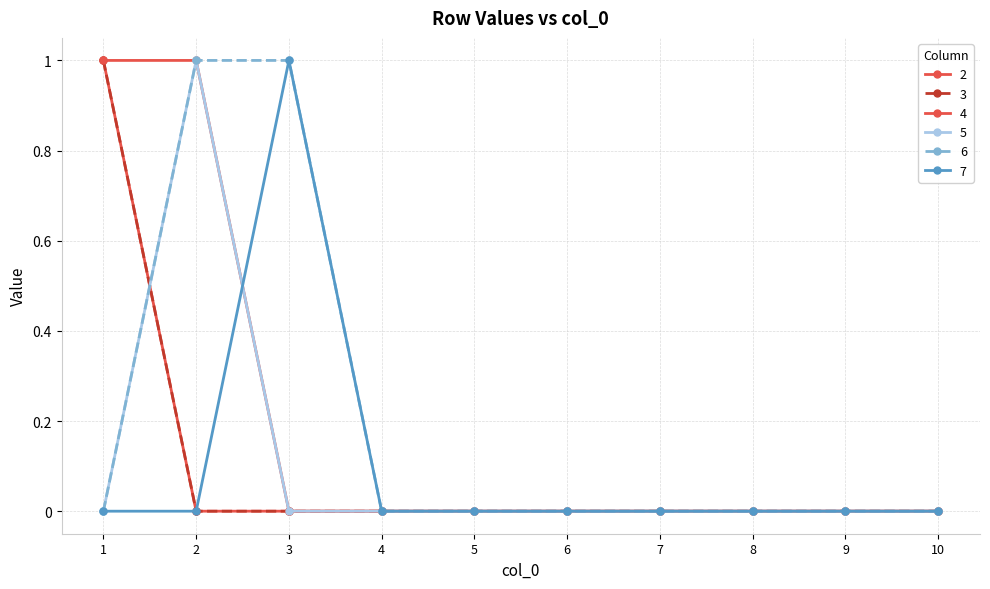

Does the chart have visible grid lines?

Yes